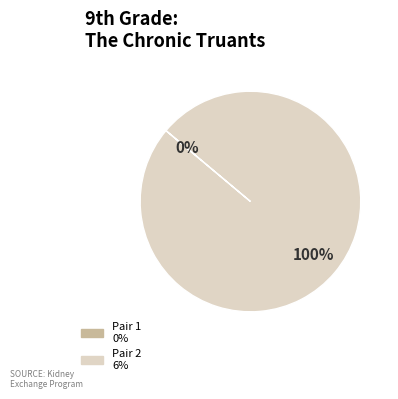

Does Pair 1 account for over 50% of the chart?

No